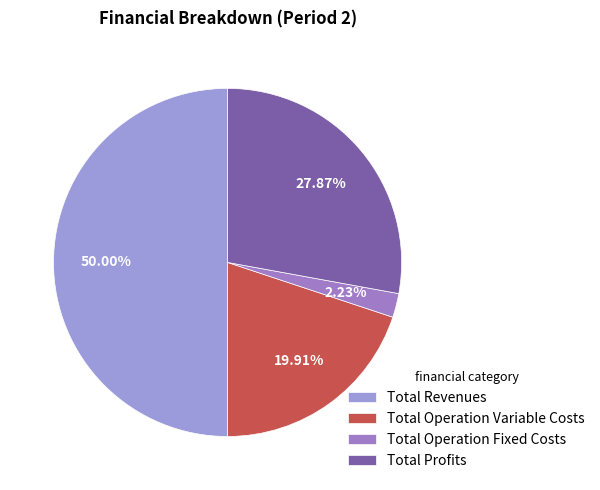

The Total Operation Fixed Costs slice represents 1% of the pie. True or false?

False